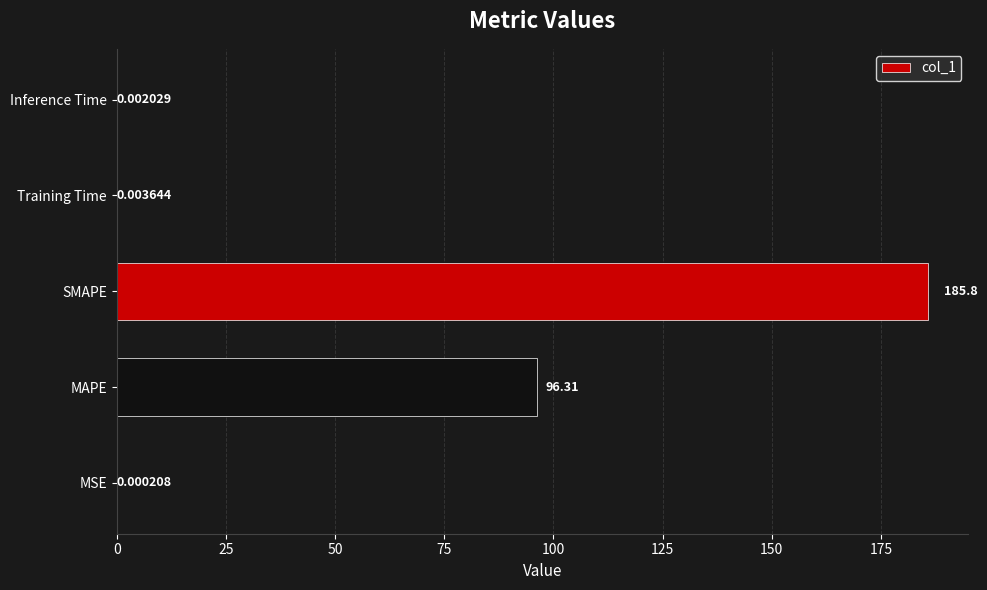

Are the bars horizontal?

Yes